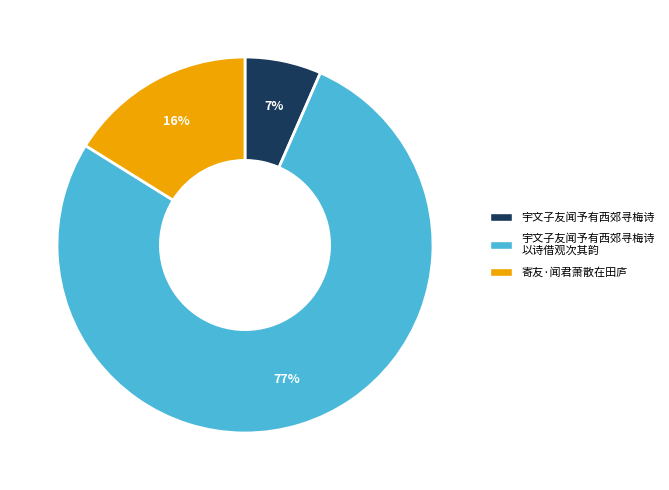

Does any single category account for the majority?

Yes